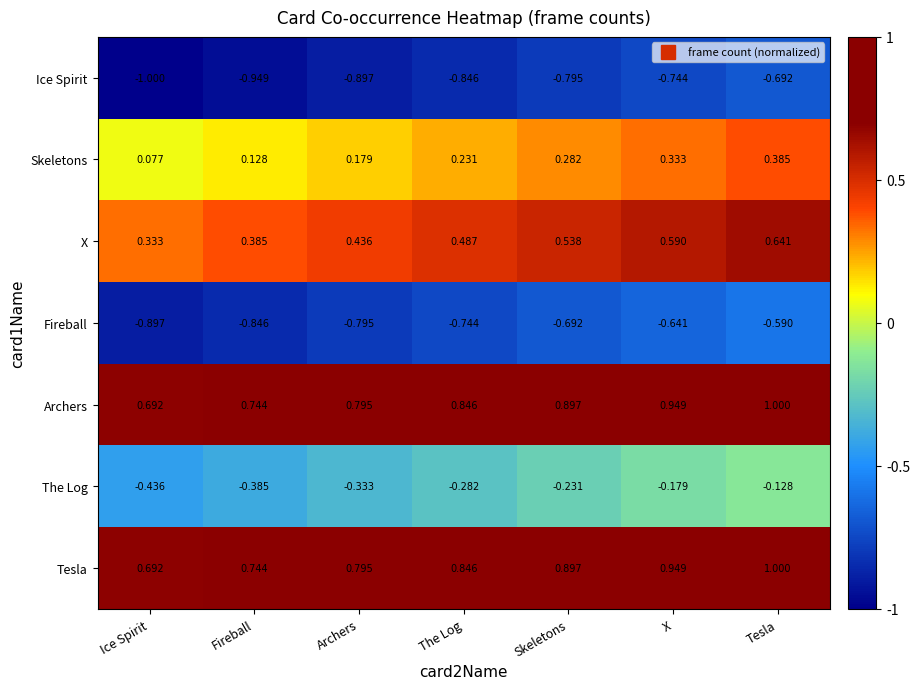

Between Archers and The Log, which series saw the biggest shift?

Skeletons